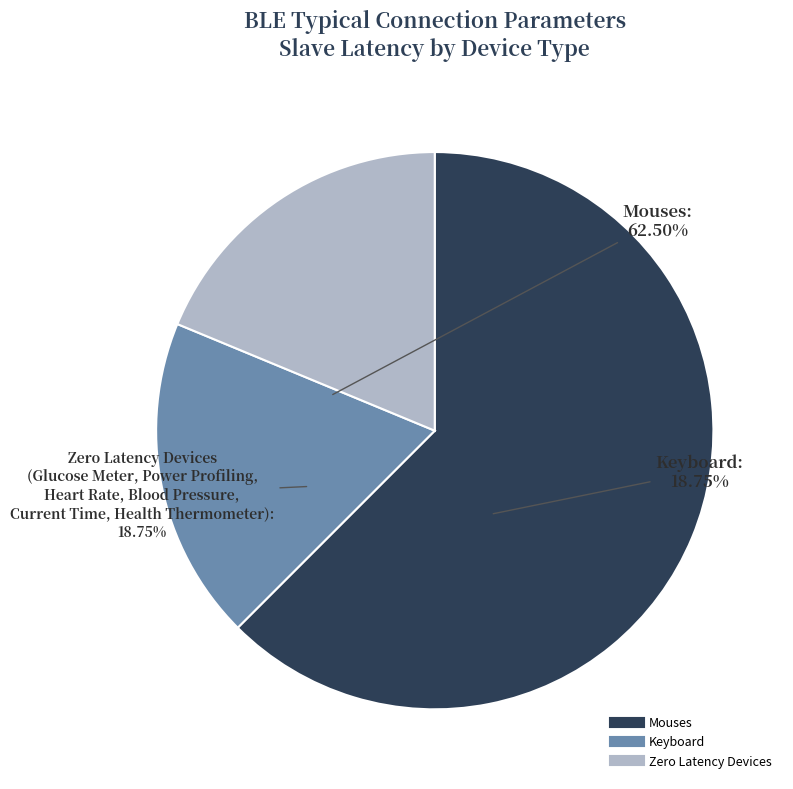

Is there a majority slice in this chart?

Yes